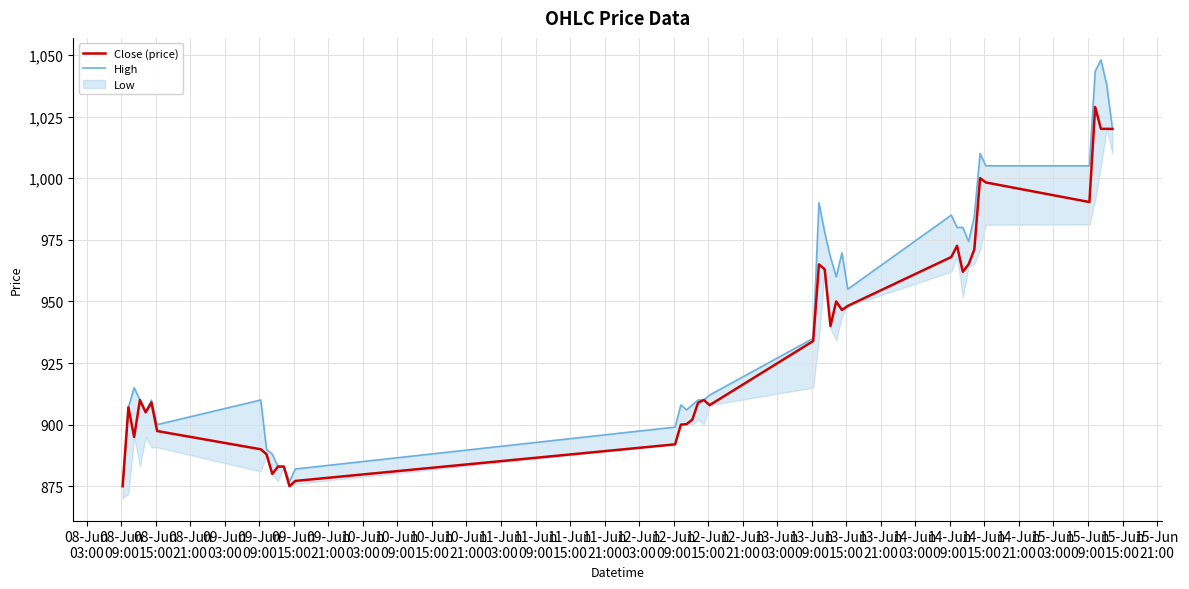

What is the average value of the High series?

942.9